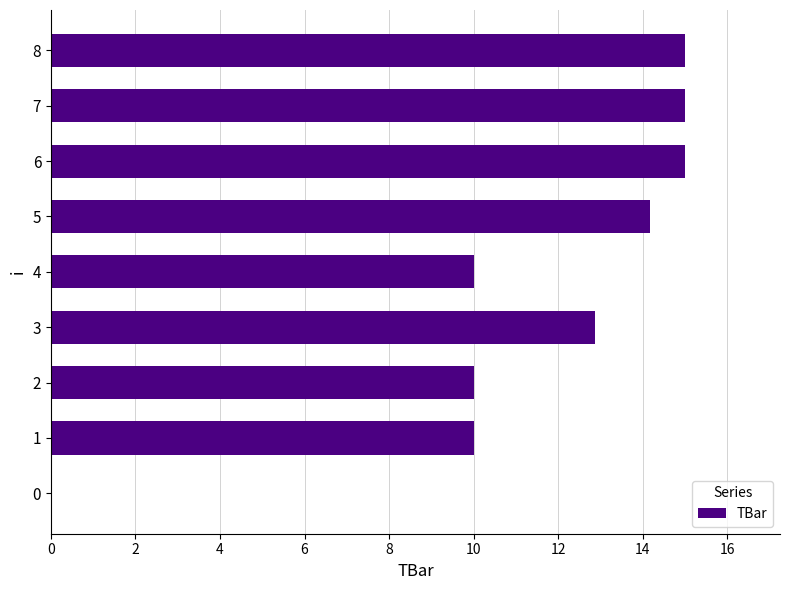

Approximately how many times larger is the value at 5 compared to 8?

0.9